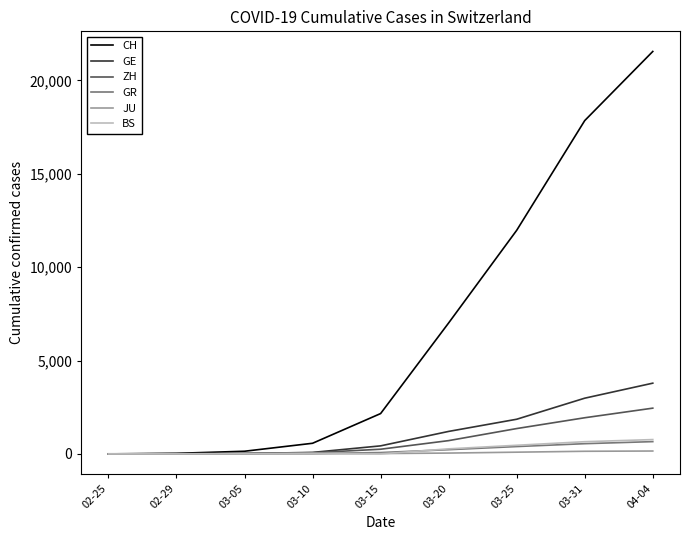

At which label does ZH reach its peak?

04-04